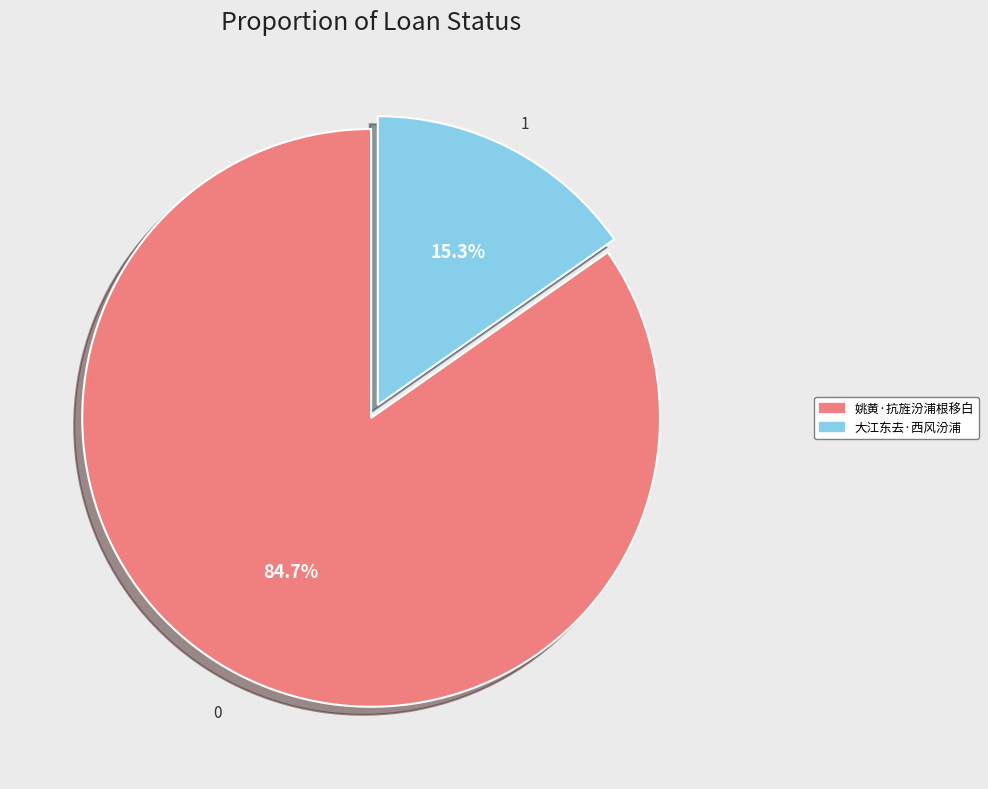

How many segments does this pie chart have?

2